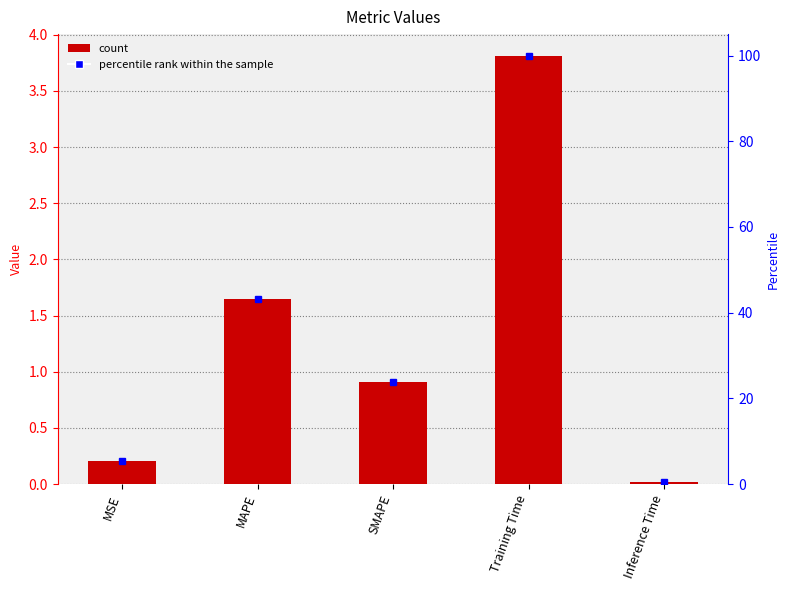

What is the ratio of the value at SMAPE to the value at MAPE?

0.5